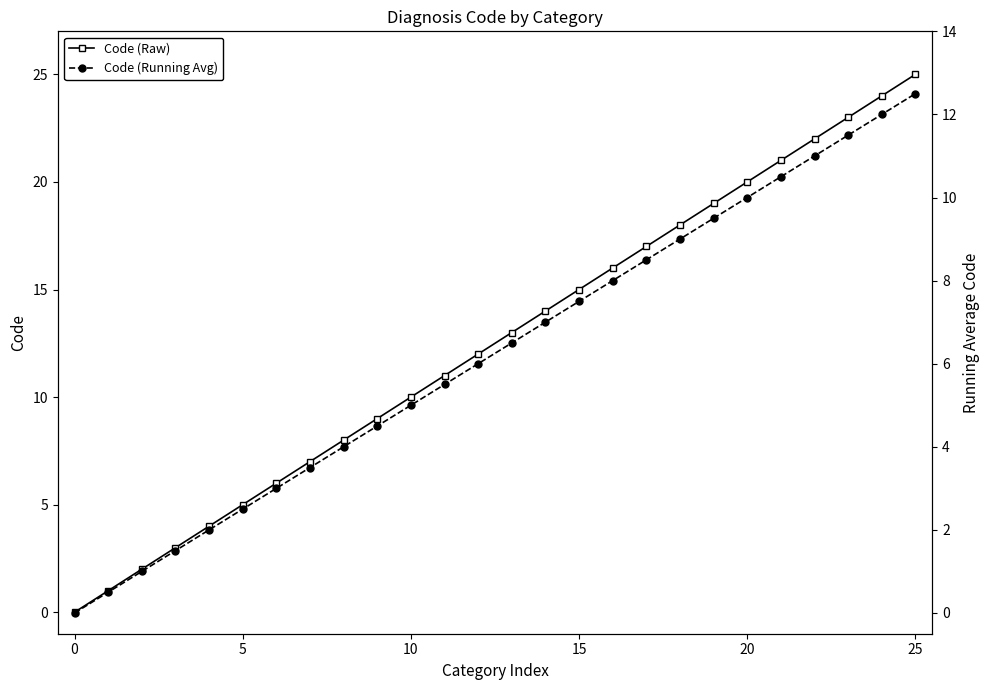

Count the number of data series in this chart.

2